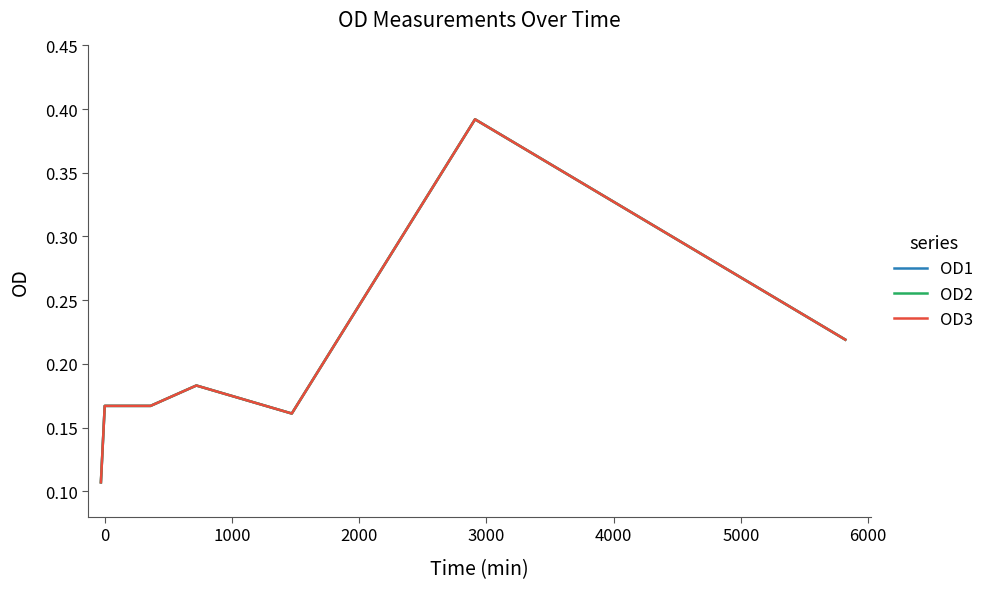

Does the chart have visible grid lines?

No